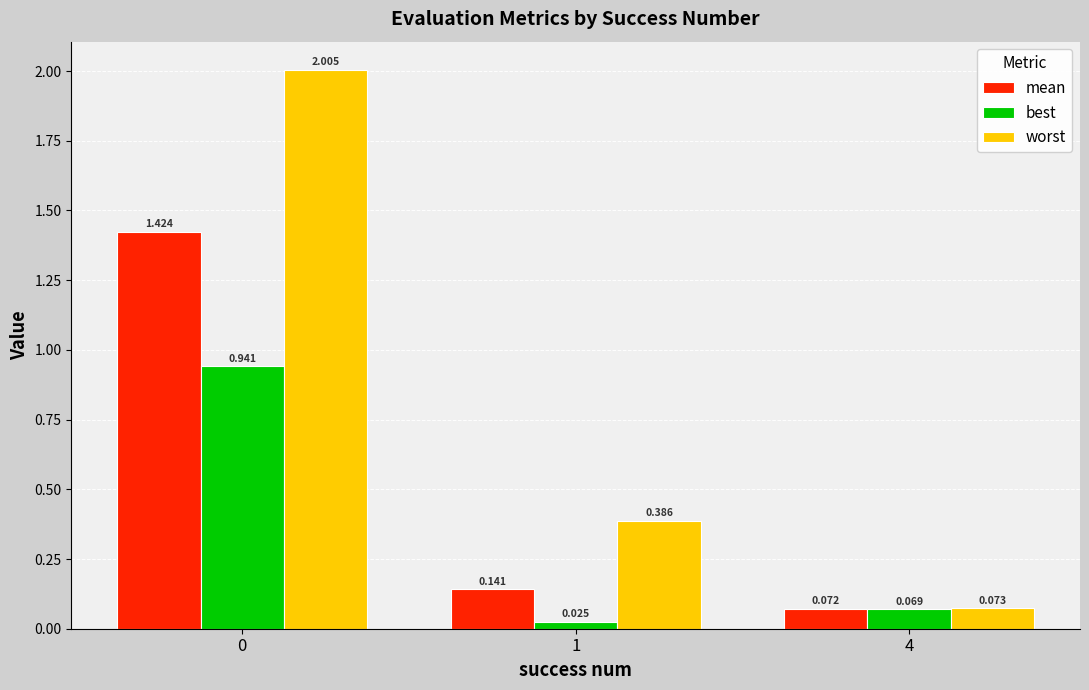

Where is mean nearest to the value 0?

4